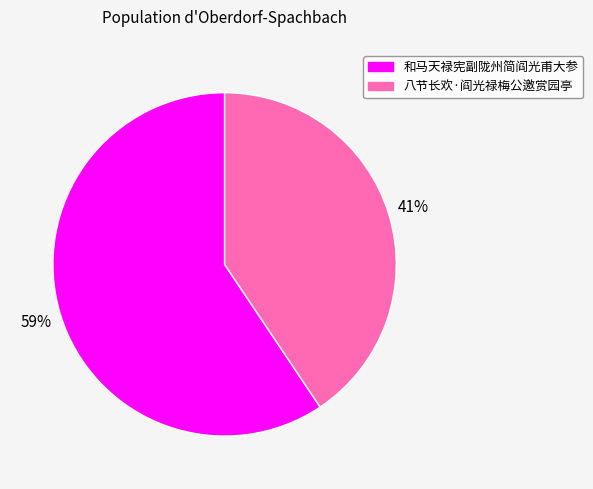

Is there any slice that represents more than half of the pie?

Yes